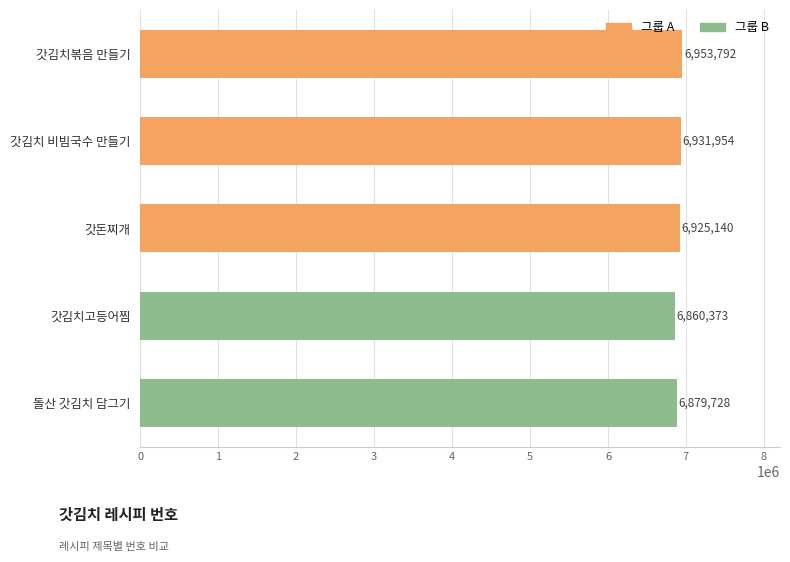

What is the sum of all values?

34550987